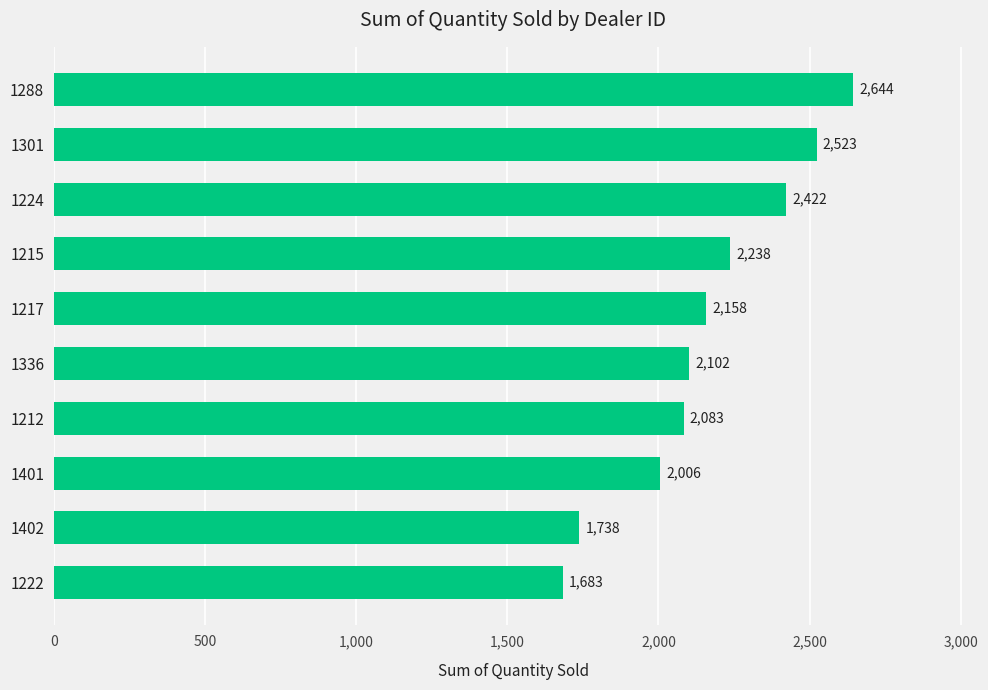

Reading bottom to top, list all the values displayed in this chart.

1683	1738	2006	2083	2102	2158	2238	2422	2523	2644